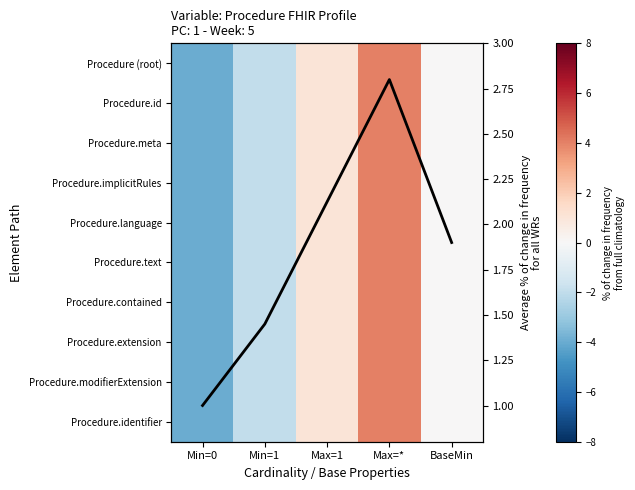

Count the number of categories in the chart.

5